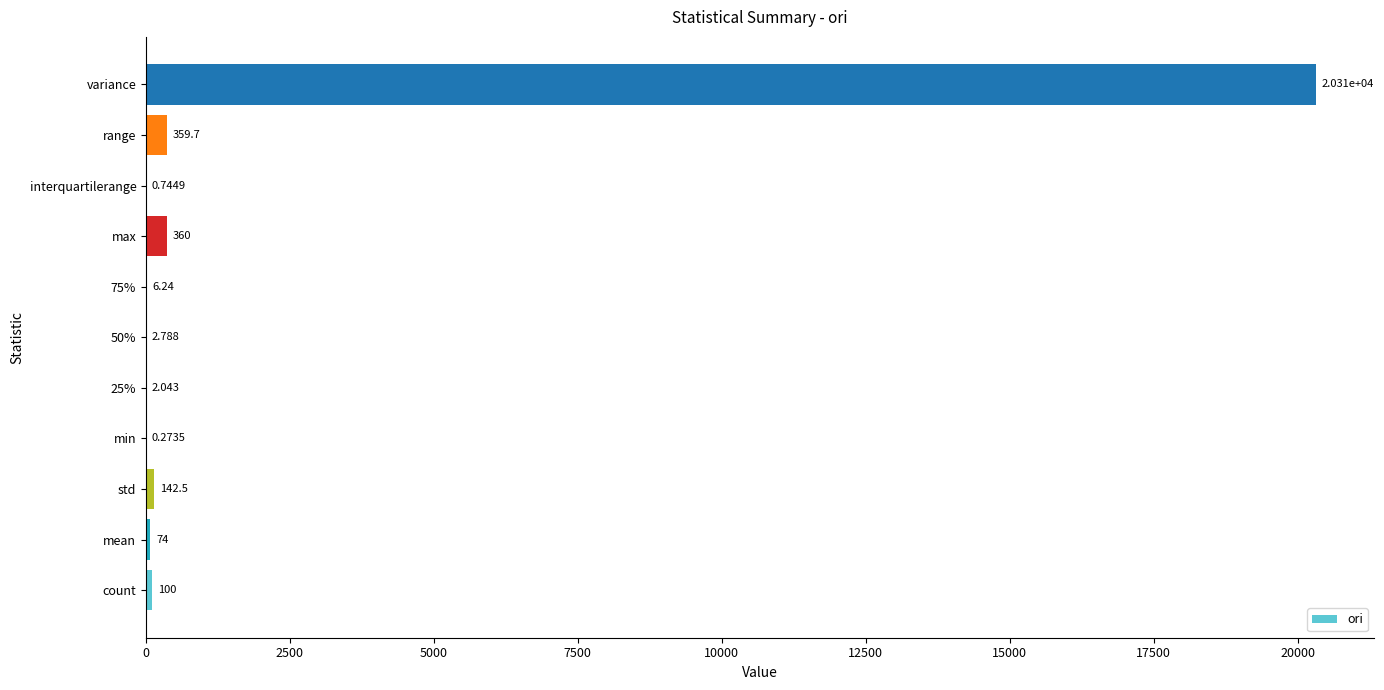

Which label corresponds to the largest value in the chart?

variance